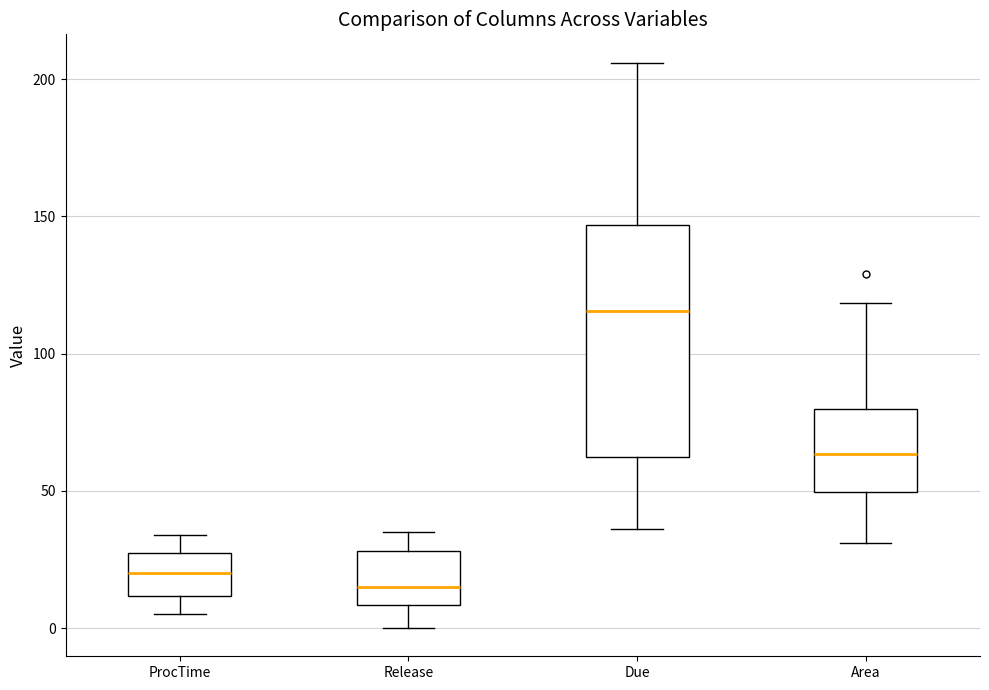

Which box has the lowest median line?

Release